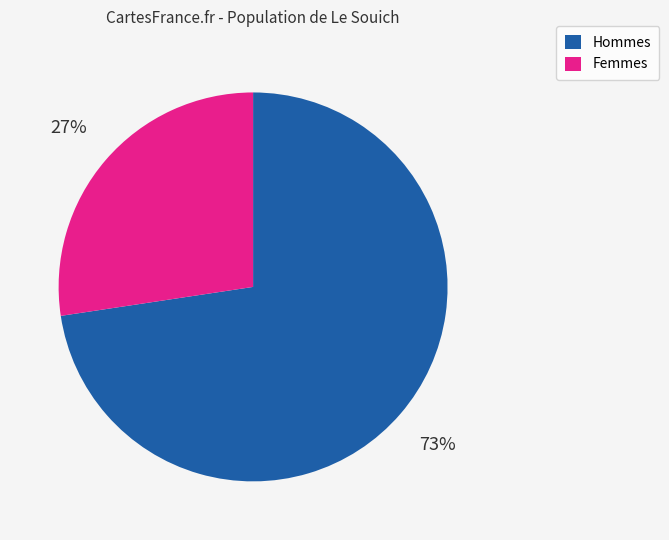

To the nearest percent, what is the average slice percentage?

50%